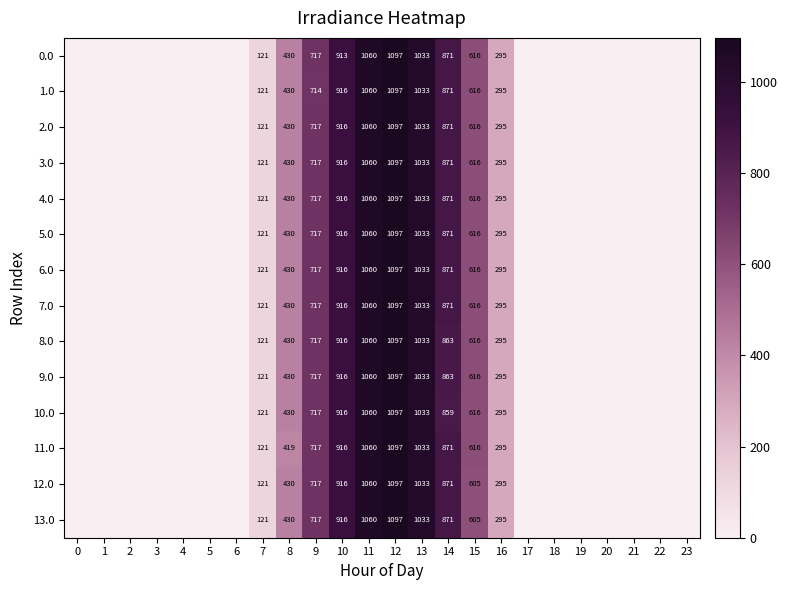

True or false: 13.0 has a value of 916 at 10.

True